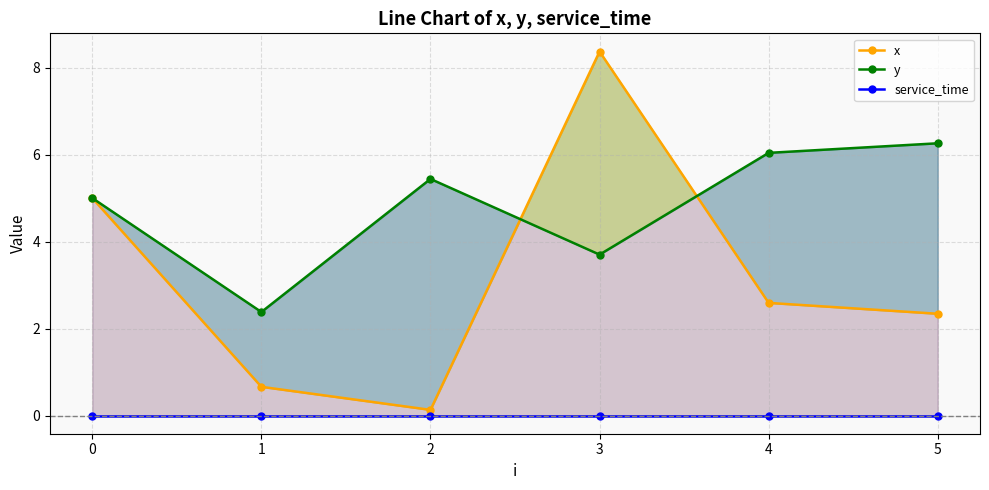

The value of y at 1 is 0.5. True or false?

False